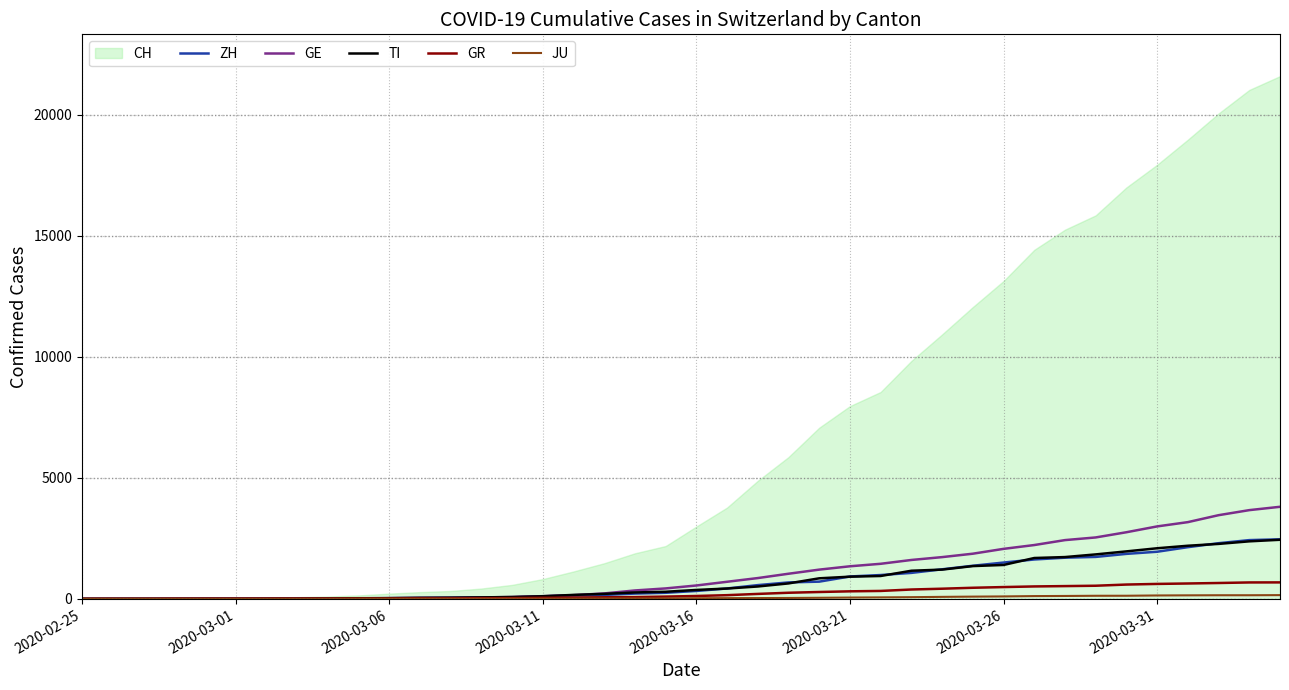

True or false: TI has more than 0 interior local peaks.

False